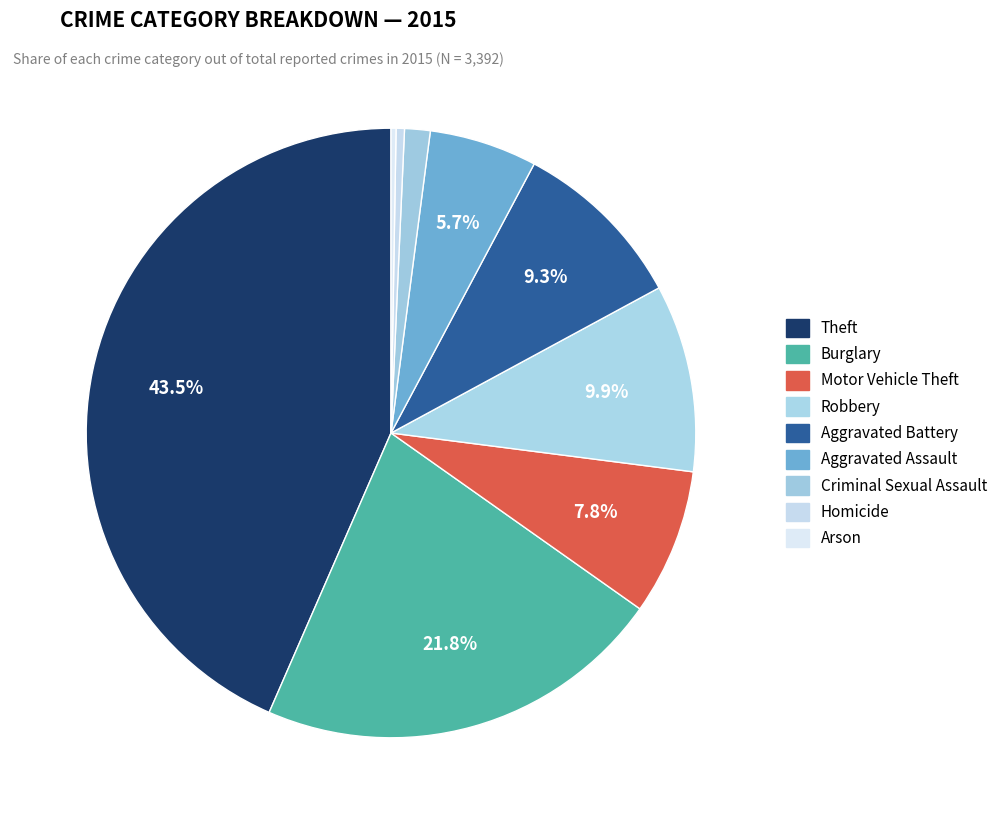

To the nearest percent, what is the combined percentage of Aggravated Assault and Motor Vehicle Theft?

13%